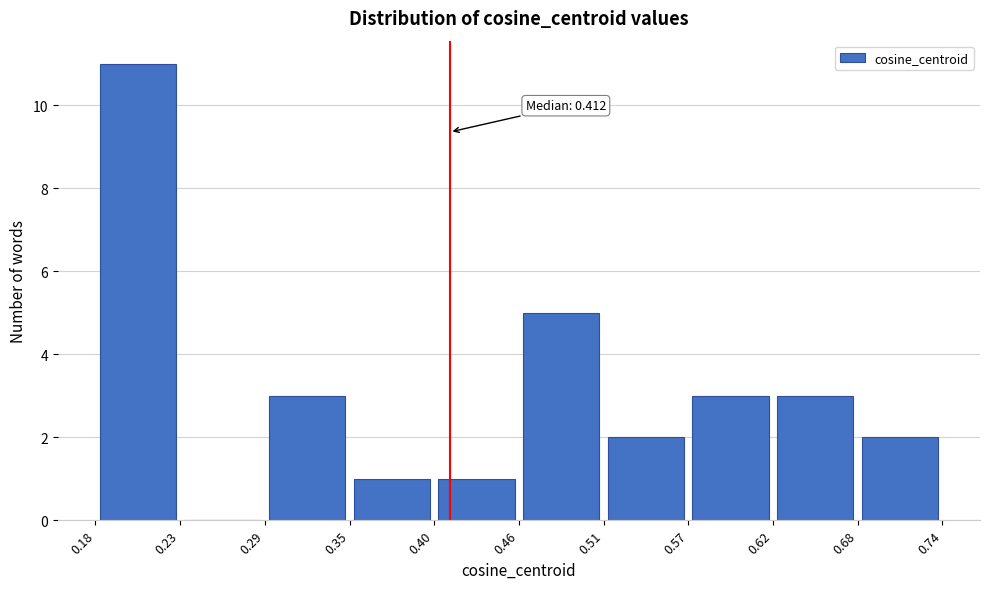

Which range on the x-axis has the tallest bar?

0.18 to 0.23